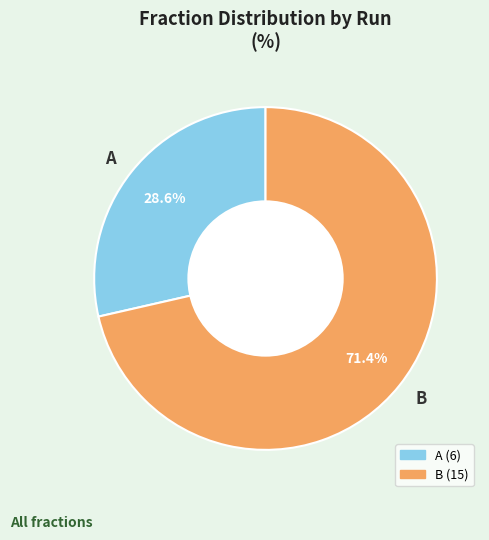

What portion of the pie excludes B?

28.6%